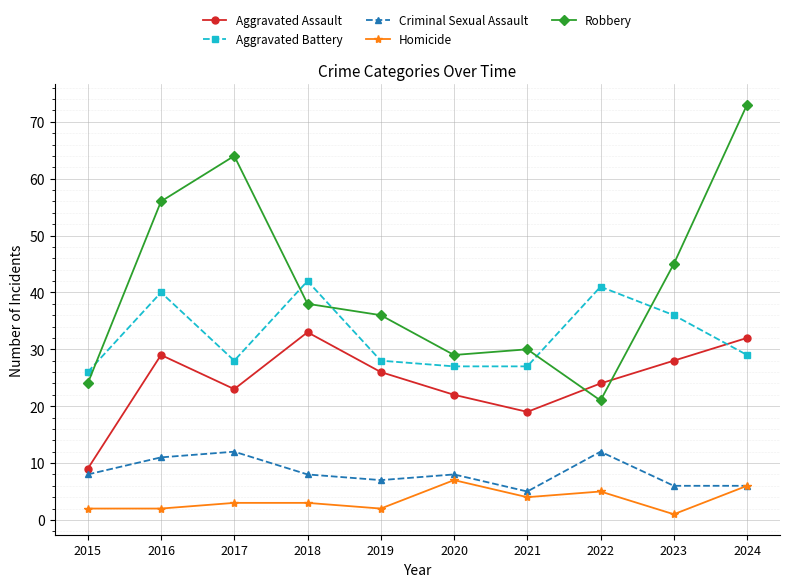

Which series has the largest total across all categories?

Robbery